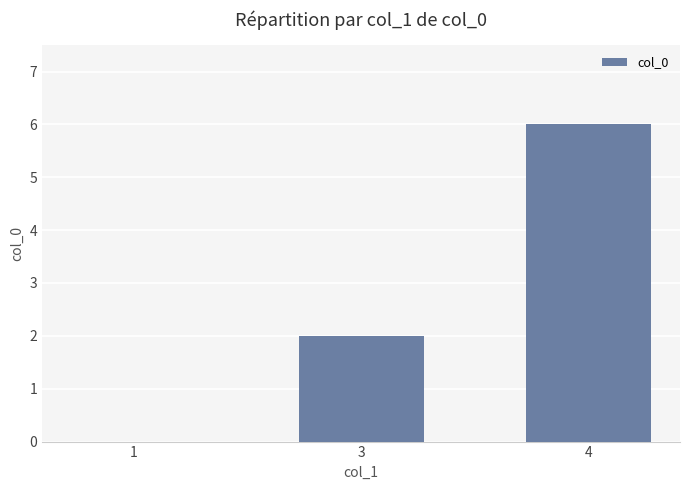

How many positive values are there?

2